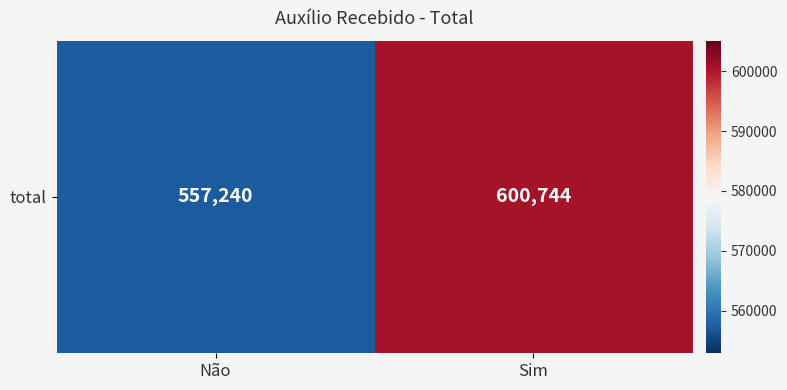

At which label is the value closest to 578992?

Não